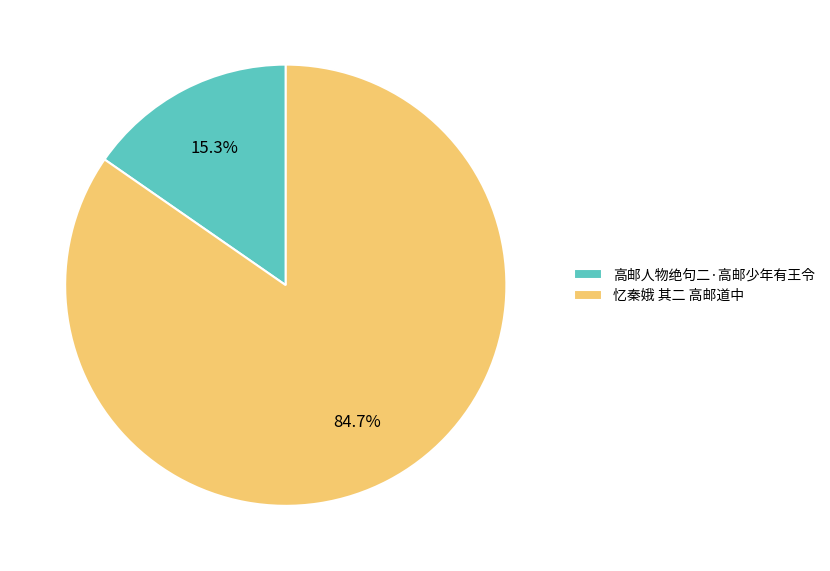

What percentage do 忆秦娥 其二 高邮道中 and 高邮人物绝句二·高邮少年有王令 together represent?

100.0%